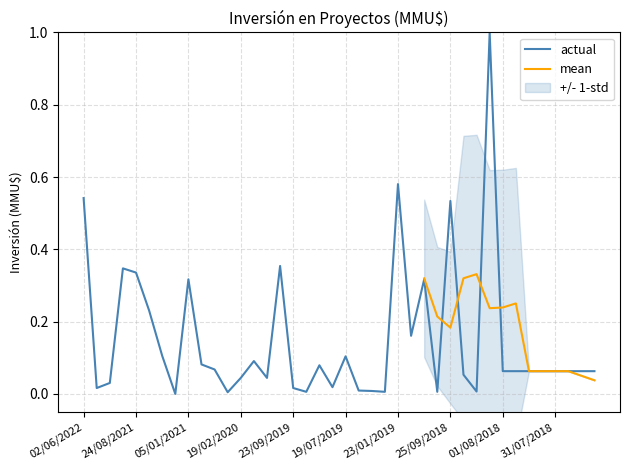

How many points are lower than both their immediate neighbors (excluding endpoints)?

10